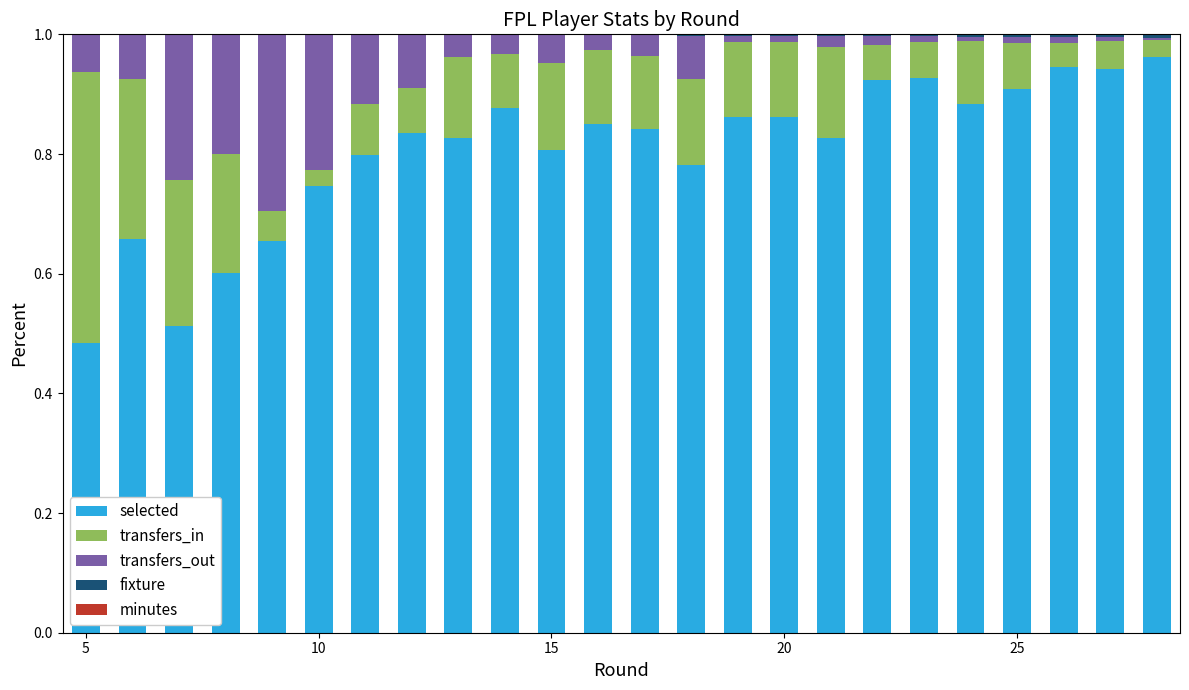

Count the number of categories in the chart.

24